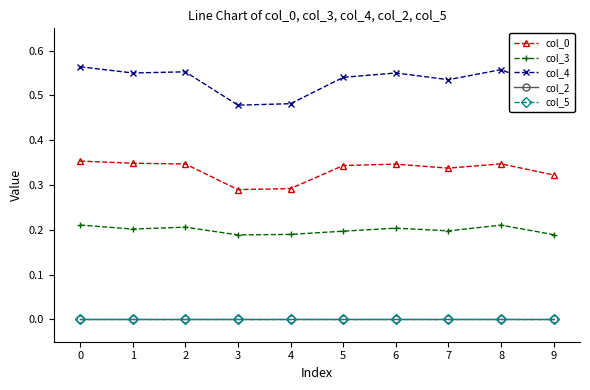

Does the chart display data point markers on the line(s)?

Yes